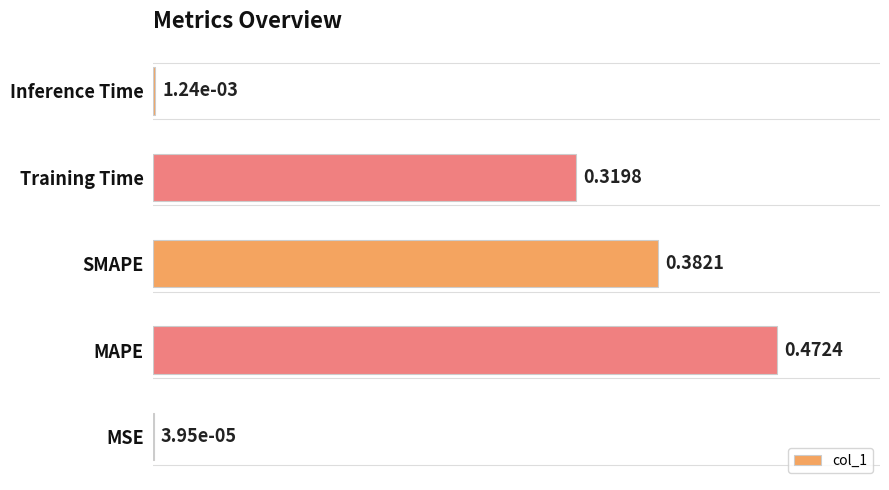

Where is the data nearest to the value 0?

MSE